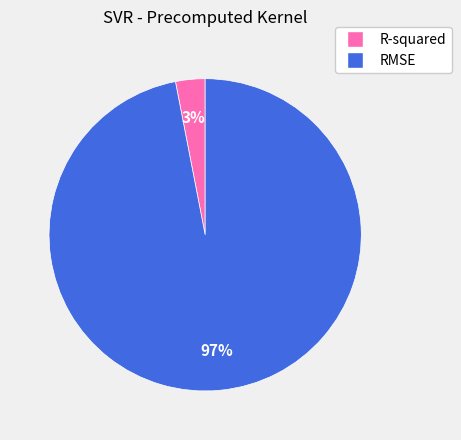

The R-squared slice represents 12% of the pie. True or false?

False